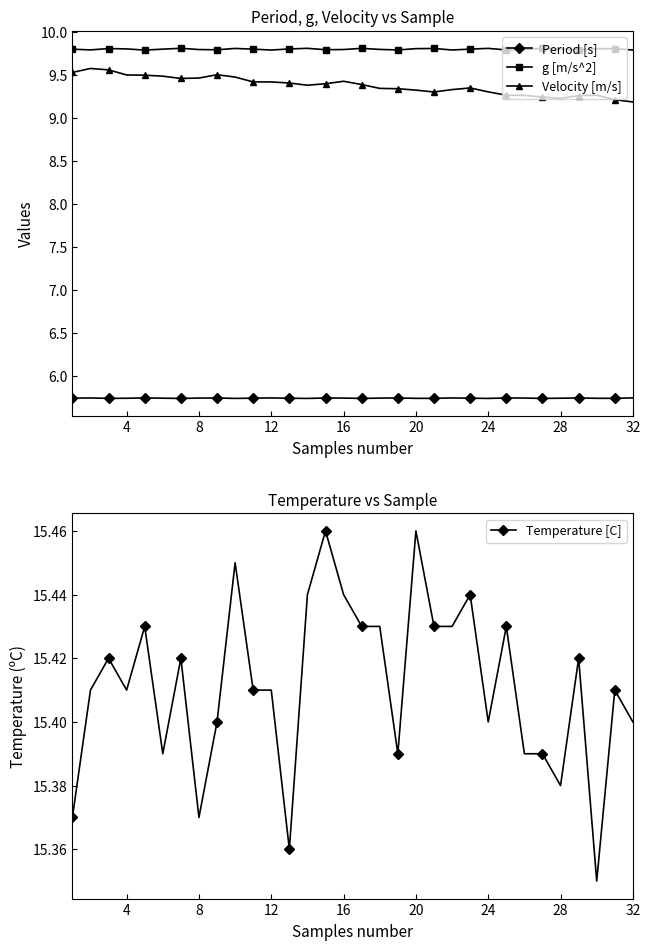

Reading right to left, transcribe all the data shown in this chart.

Period [s]: 5.7	5.7	5.7	5.7	5.7	5.7	5.7	5.7	5.7	5.7	5.7	5.7	5.7	5.7	5.7	5.7	5.7	5.7	5.7	5.7	5.7	5.7	5.7	5.7	5.7	5.7	5.7	5.7	5.7	5.7	5.7	5.7
g [m/s^2]: 9.8	9.8	9.8	9.8	9.8	9.8	9.8	9.8	9.8	9.8	9.8	9.8	9.8	9.8	9.8	9.8	9.8	9.8	9.8	9.8	9.8	9.8	9.8	9.8	9.8	9.8	9.8	9.8	9.8	9.8	9.8	9.8
Velocity [m/s]: 9.2	9.2	9.3	9.3	9.2	9.2	9.3	9.3	9.3	9.3	9.3	9.3	9.3	9.3	9.3	9.4	9.4	9.4	9.4	9.4	9.4	9.4	9.5	9.5	9.5	9.5	9.5	9.5	9.5	9.6	9.6	9.5
Temperature [C]: 15.4	15.4	15.3	15.4	15.4	15.4	15.4	15.4	15.4	15.4	15.4	15.4	15.5	15.4	15.4	15.4	15.4	15.5	15.4	15.4	15.4	15.4	15.4	15.4	15.4	15.4	15.4	15.4	15.4	15.4	15.4	15.4